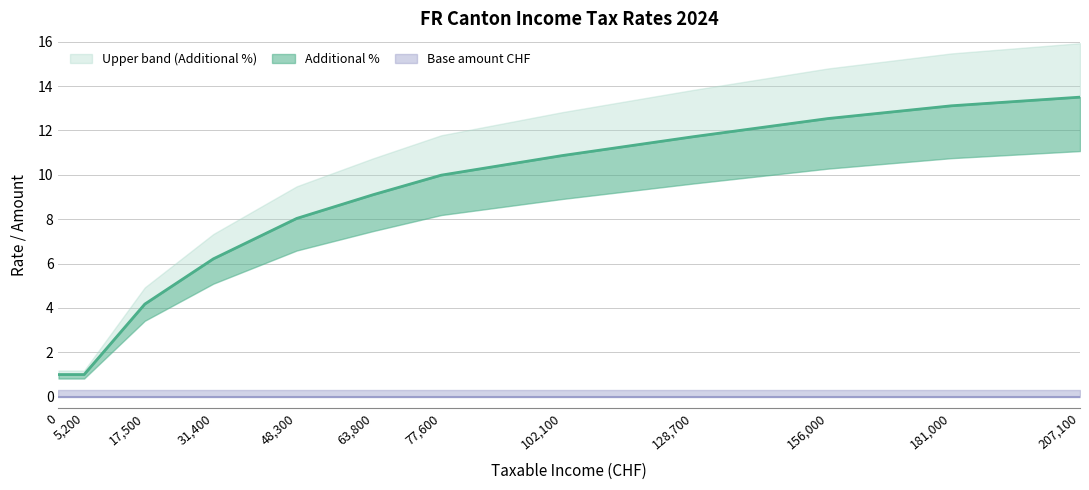

List the labels in order of value, largest first.

207100.0, 181000.0, 156000.0, 128700.0, 102100.0, 77600.0, 63800.0, 48300.0, 31400.0, 17500.0, 0.0, 5200.0